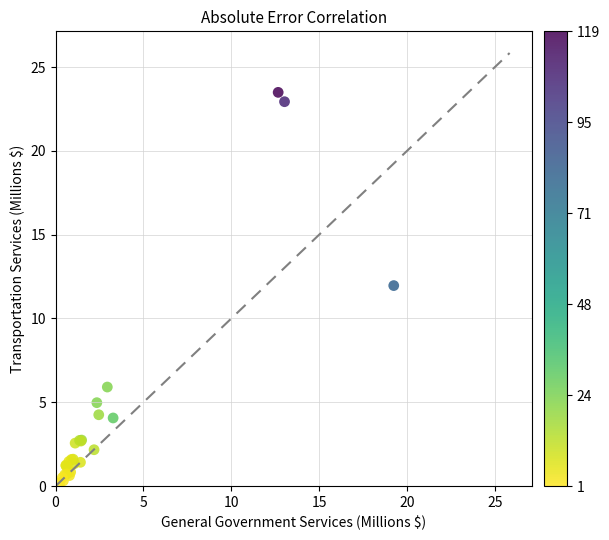

What Y value in the scatter plot is closest to 11?

12.0